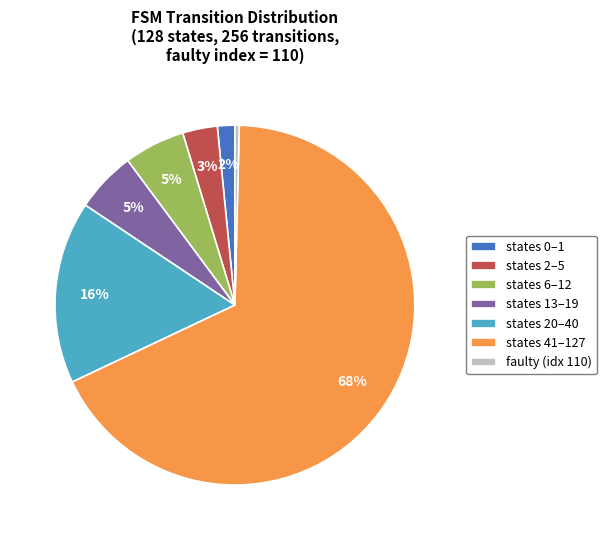

Combined, do states 0–1 and states 13–19 account for over 50%?

No